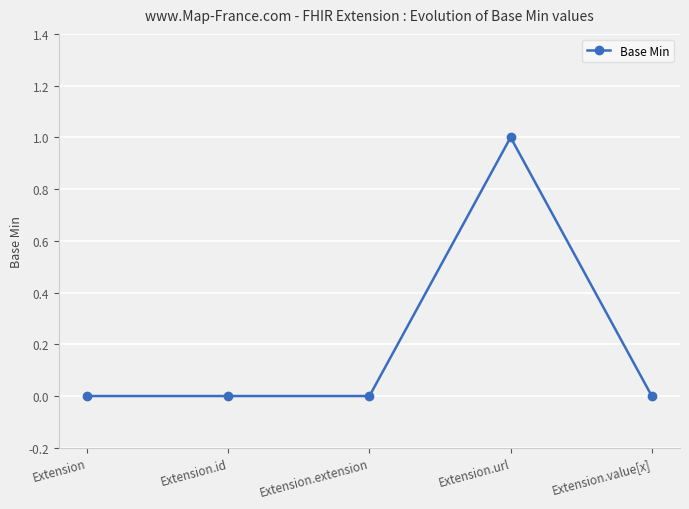

True or false: the data shows -1 at Extension.value[x].

False